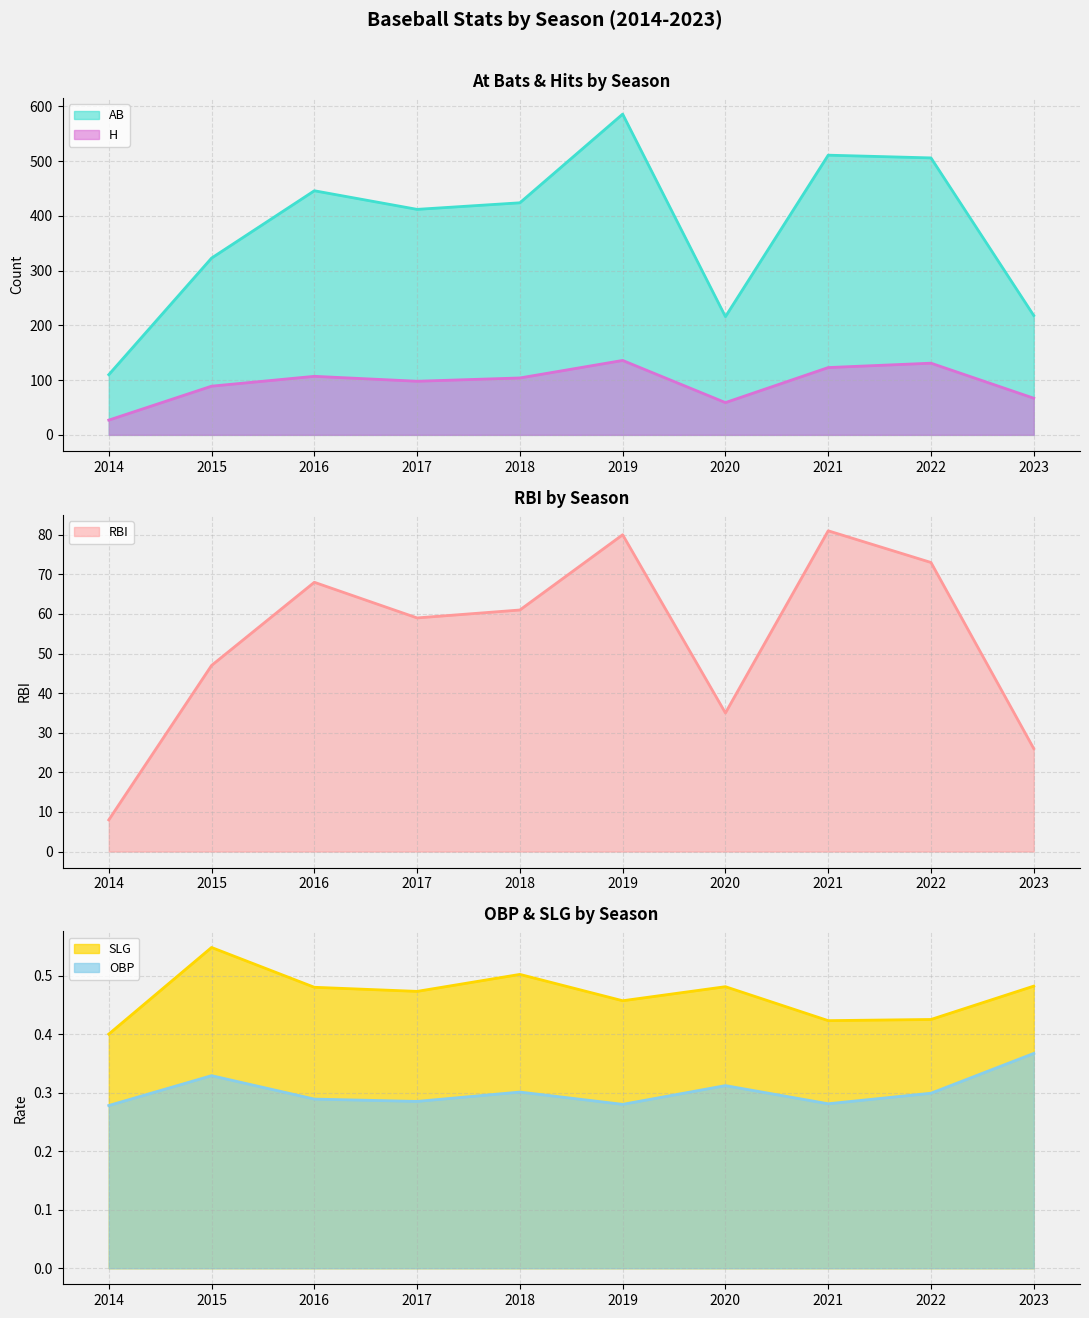

How many interior local peaks does the RBI series have?

3